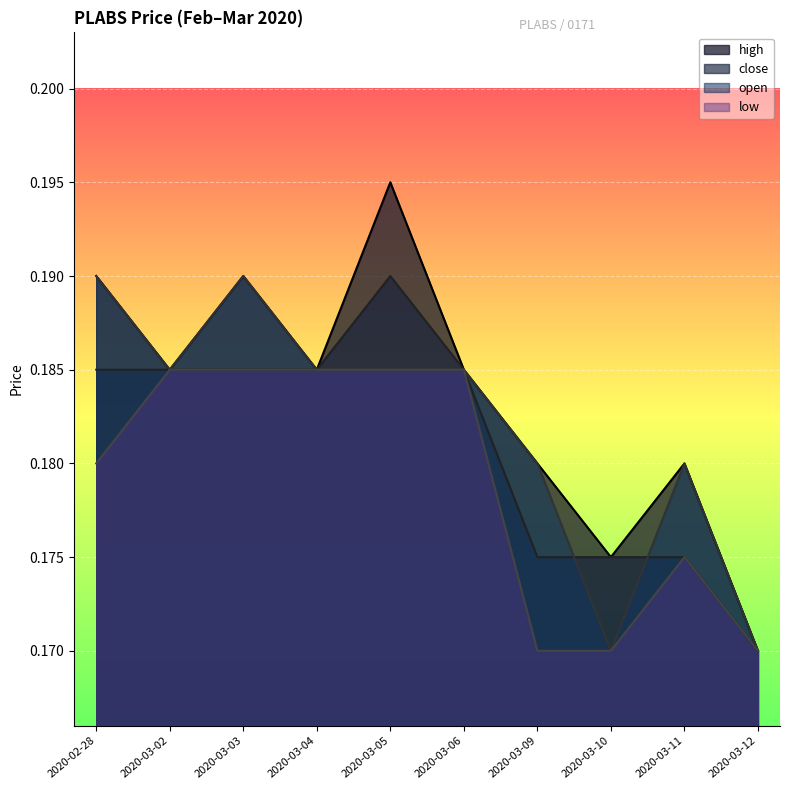

What is the label of the 1st point from the right?

2020-03-12